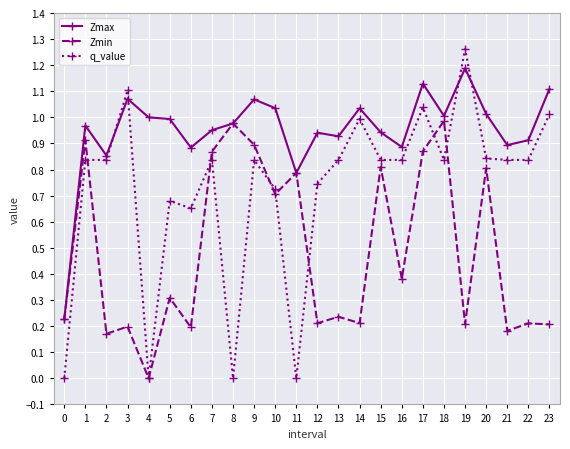

Is it true that Zmax equals 0.9 at 16?

True